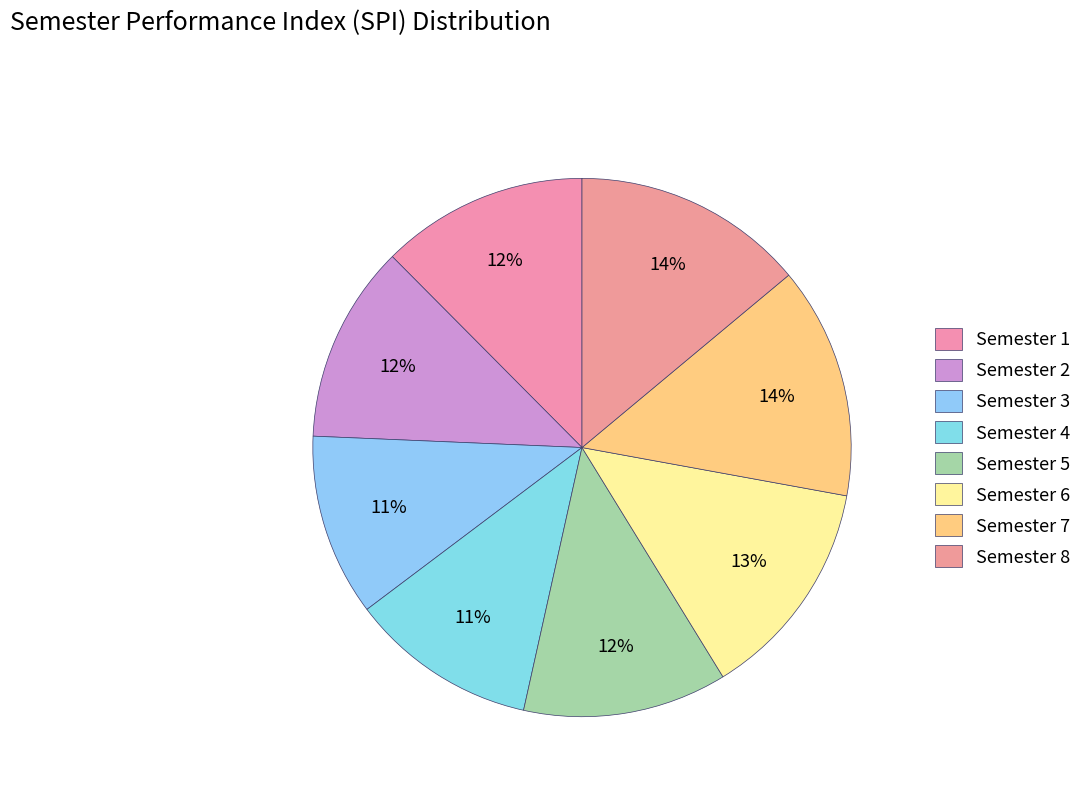

To the nearest percent, what portion does Semester 3 represent?

11%